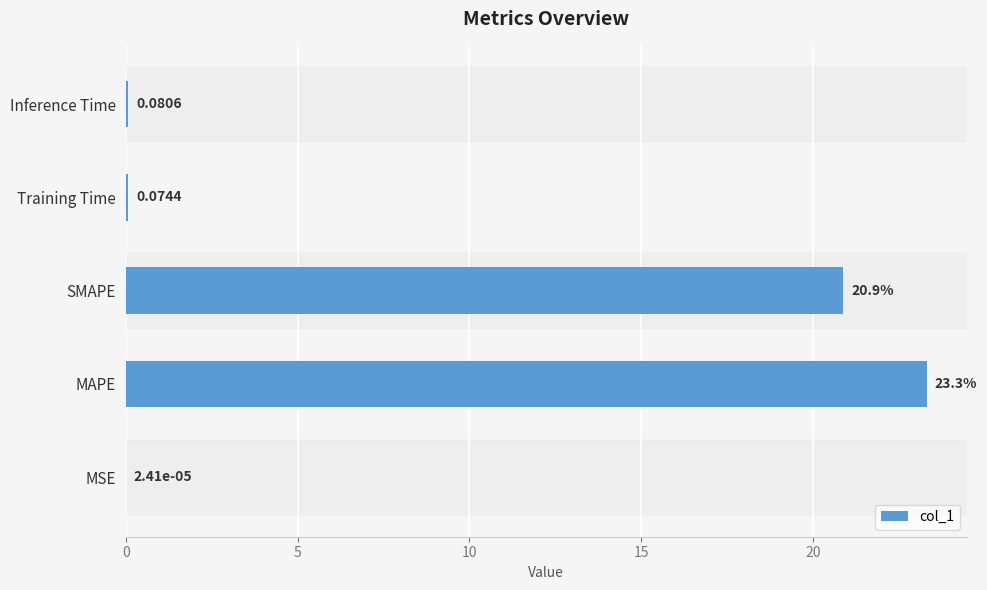

What is the change in value from MSE to Inference Time?

+0.1